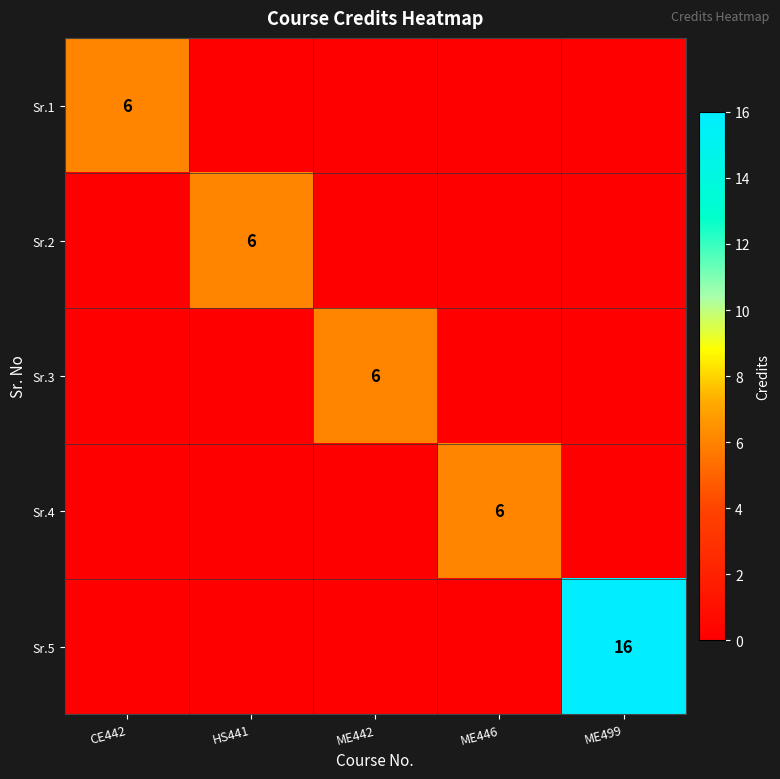

True or false: Sr.5 has a value of 16 at ME499.

True